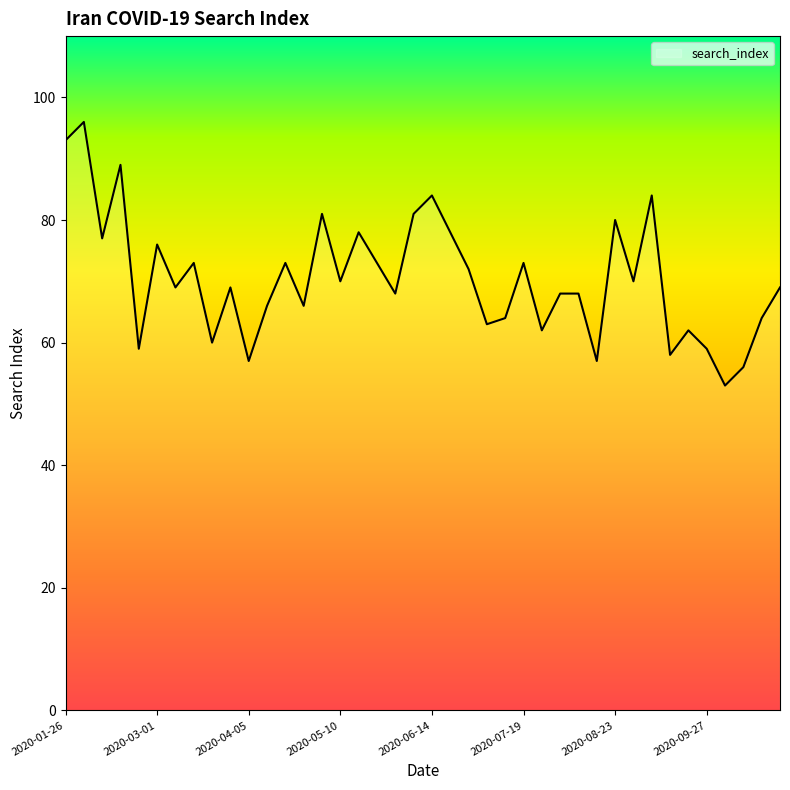

What is the minimum value shown in the chart?

53